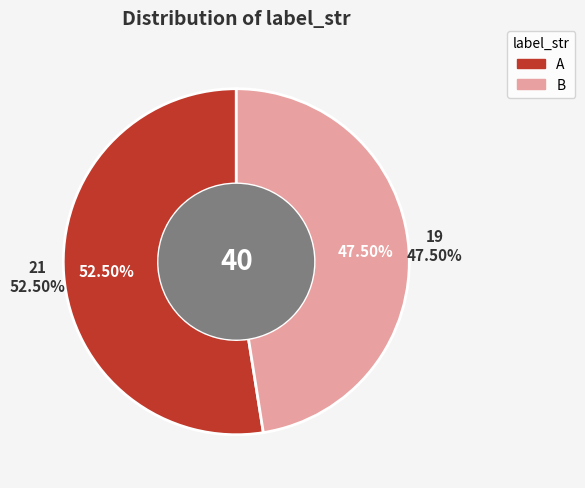

To the nearest percent, what is the difference between the largest and smallest slice percentages?

5%